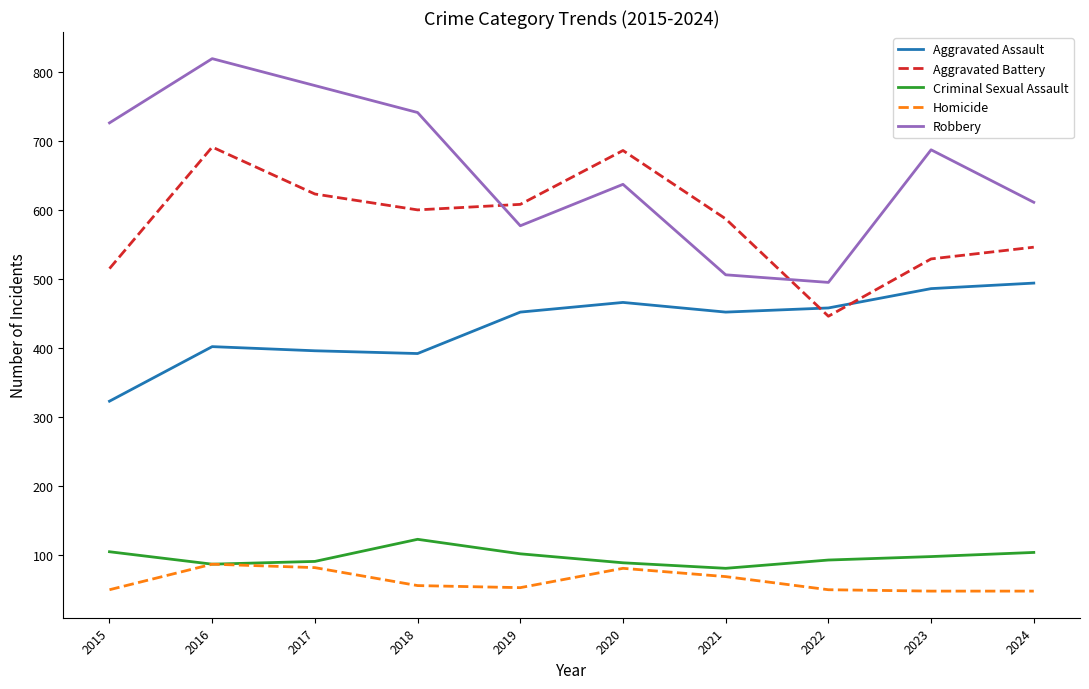

Between 2020 and 2022, which series saw the biggest shift?

Aggravated Battery